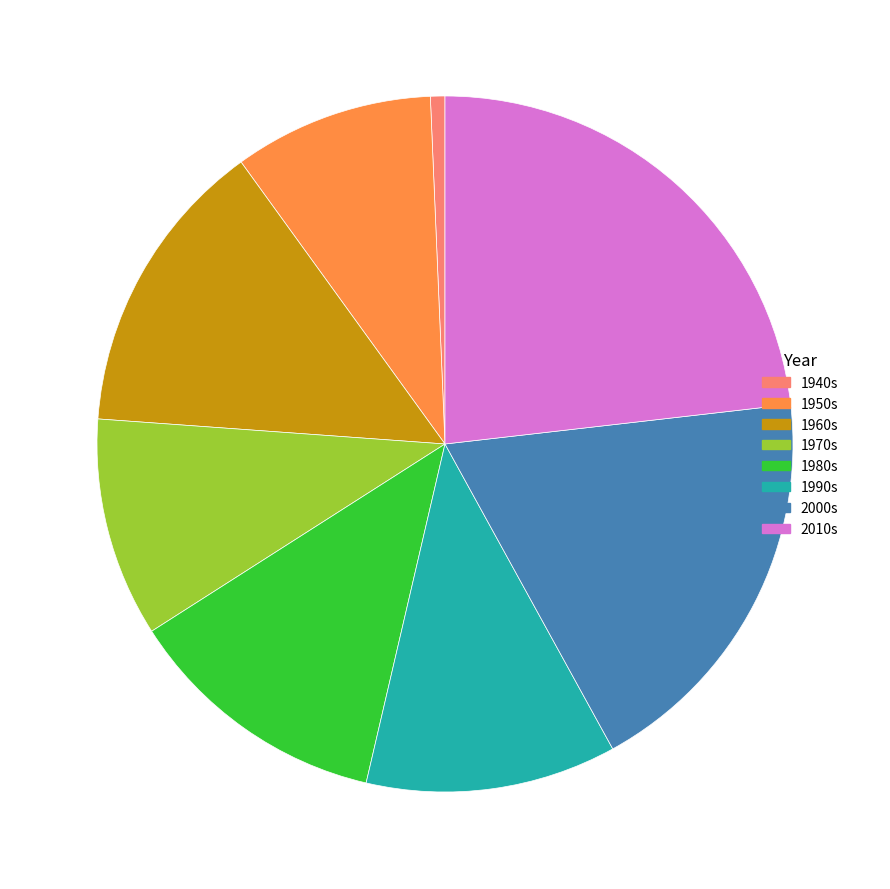

Is the sum of 2010s and 1990s greater than half?

No